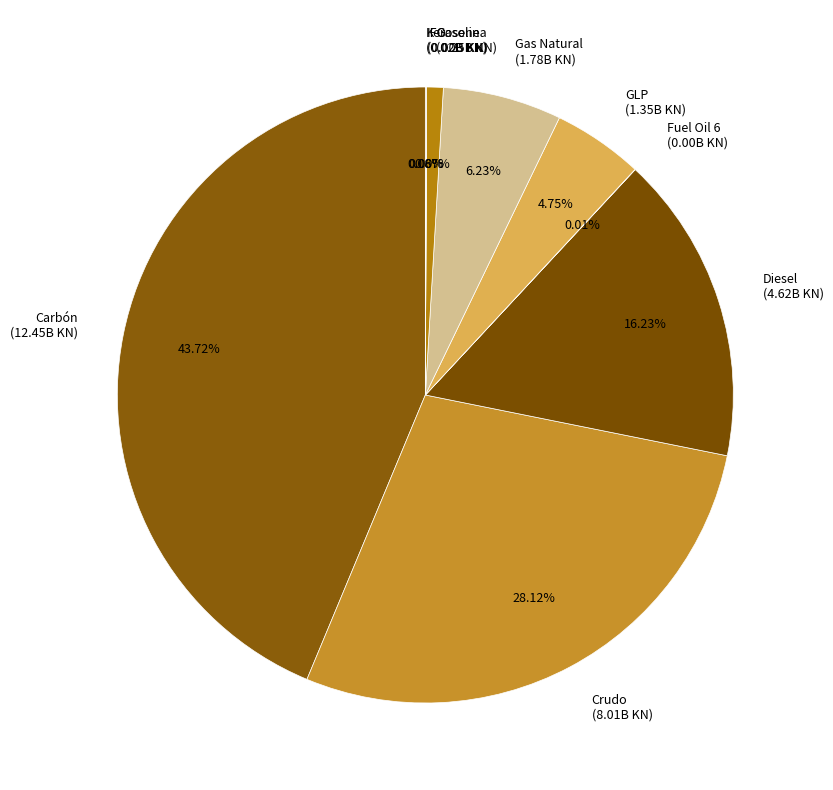

What percentage do GLP and Diesel together represent?

21.0%